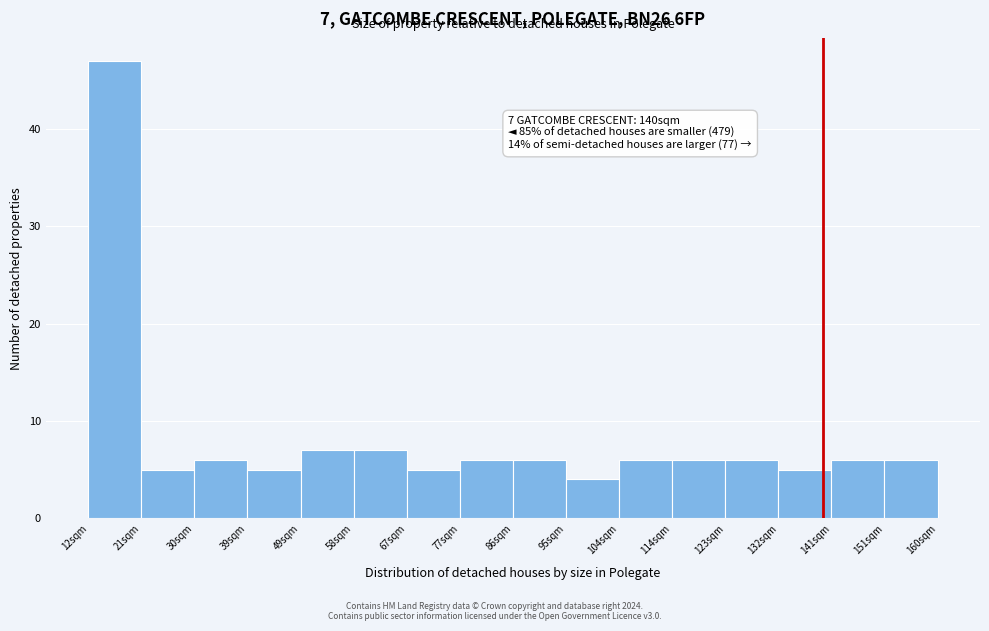

Over which range of the x-axis is the bar tallest?

12 to 21